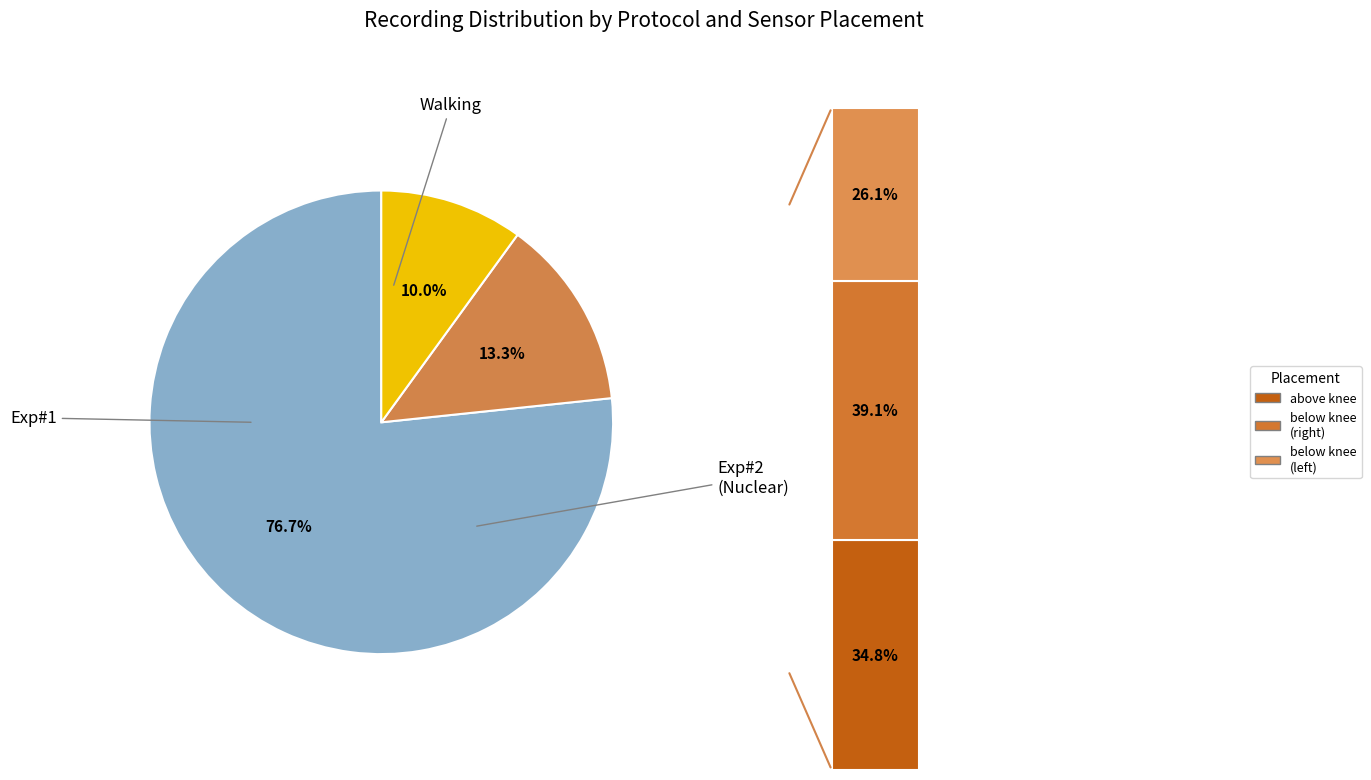

Is there any slice that represents more than half of the pie?

Yes